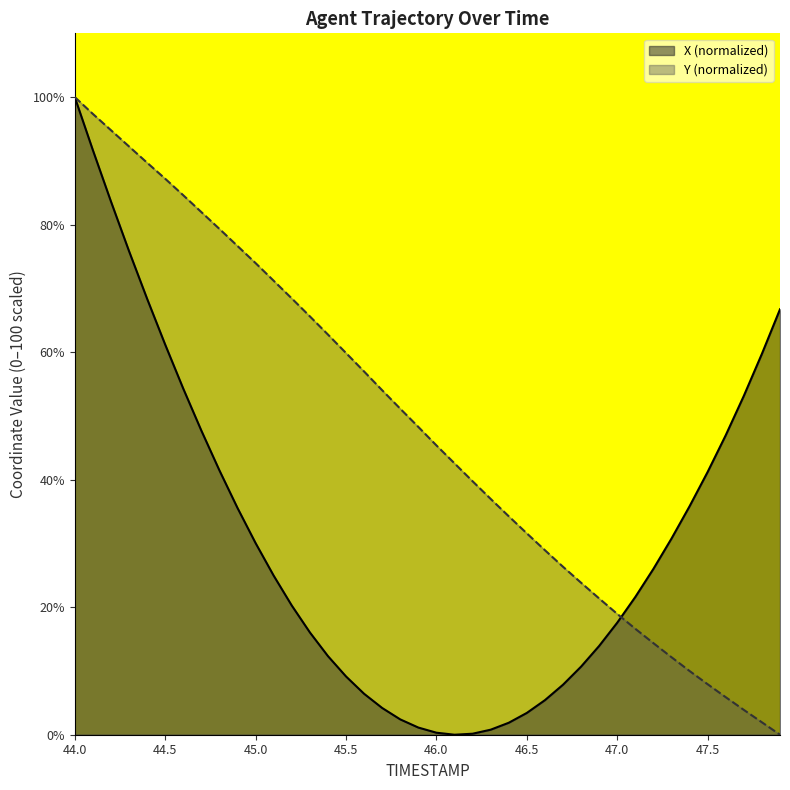

Which series has the widest spread of values?

X